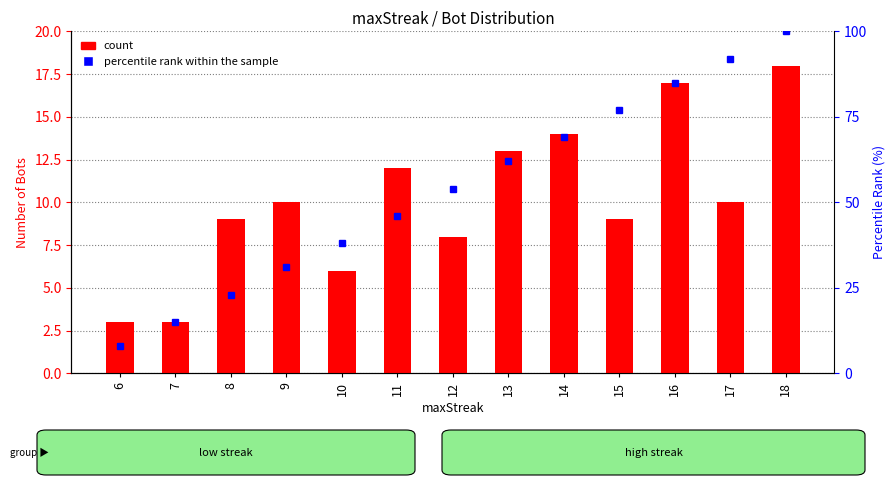

The count series shows 17 at 16. True or false?

True